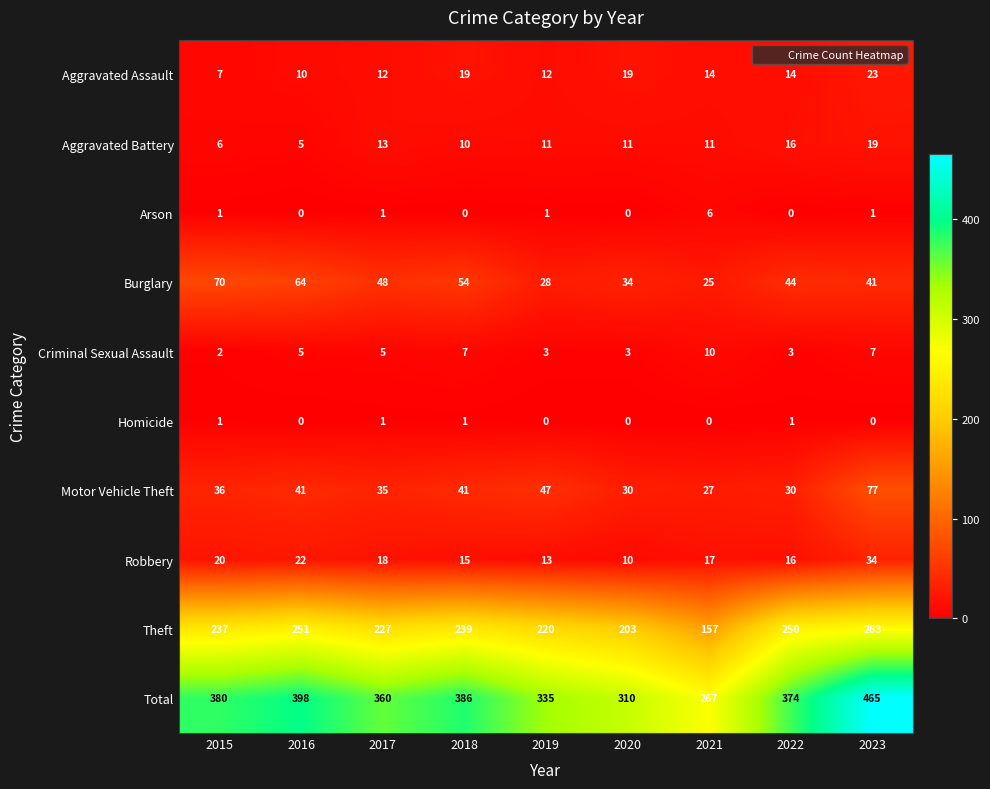

Is it true that Homicide equals 0 at 2021?

True